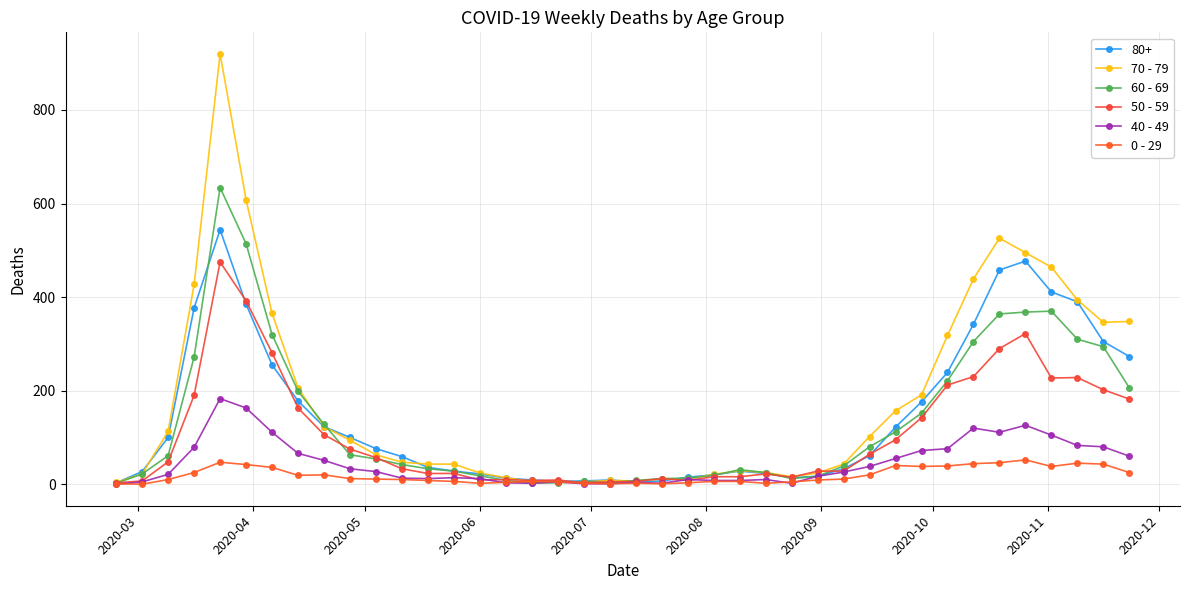

List the series in order of their peak value, highest first.

70 - 79, 60 - 69, 80+, 50 - 59, 40 - 49, 0 - 29